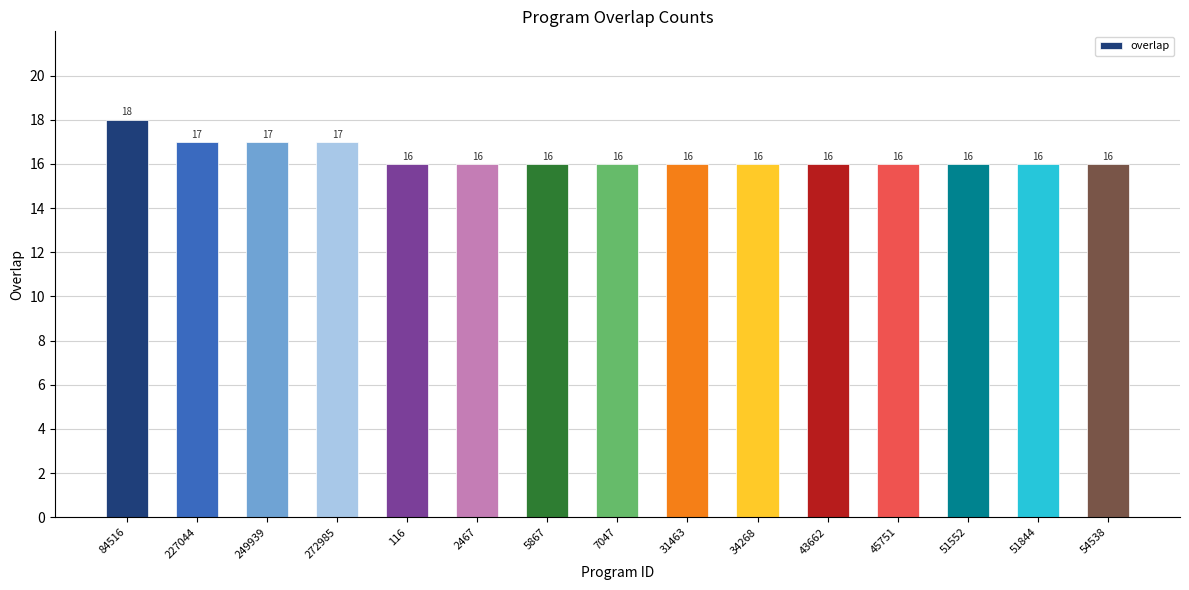

How many values are between 16 and 17?

14